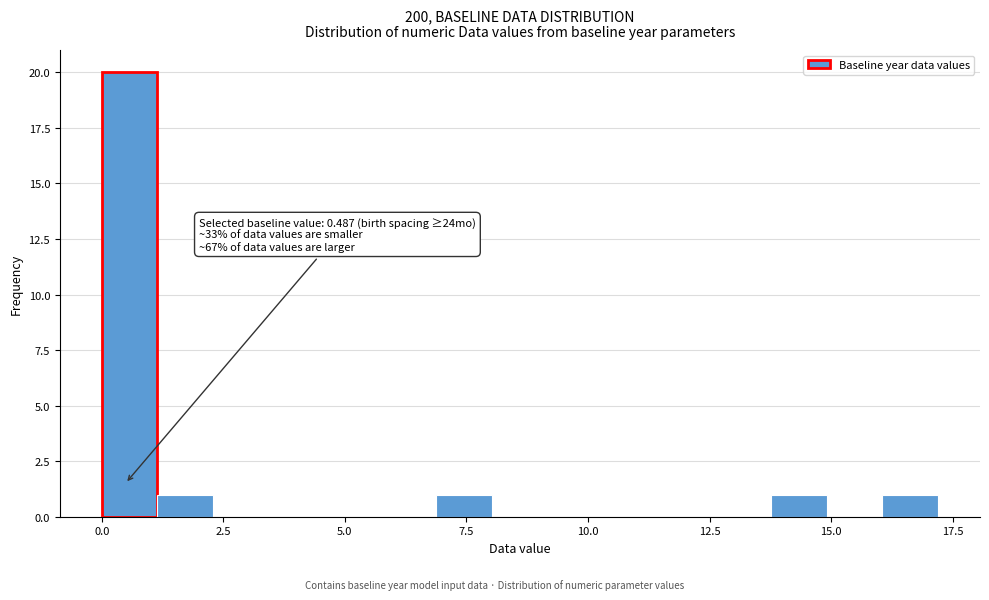

Read against the x-axis, roughly where is the centre of the tallest bar?

0.5